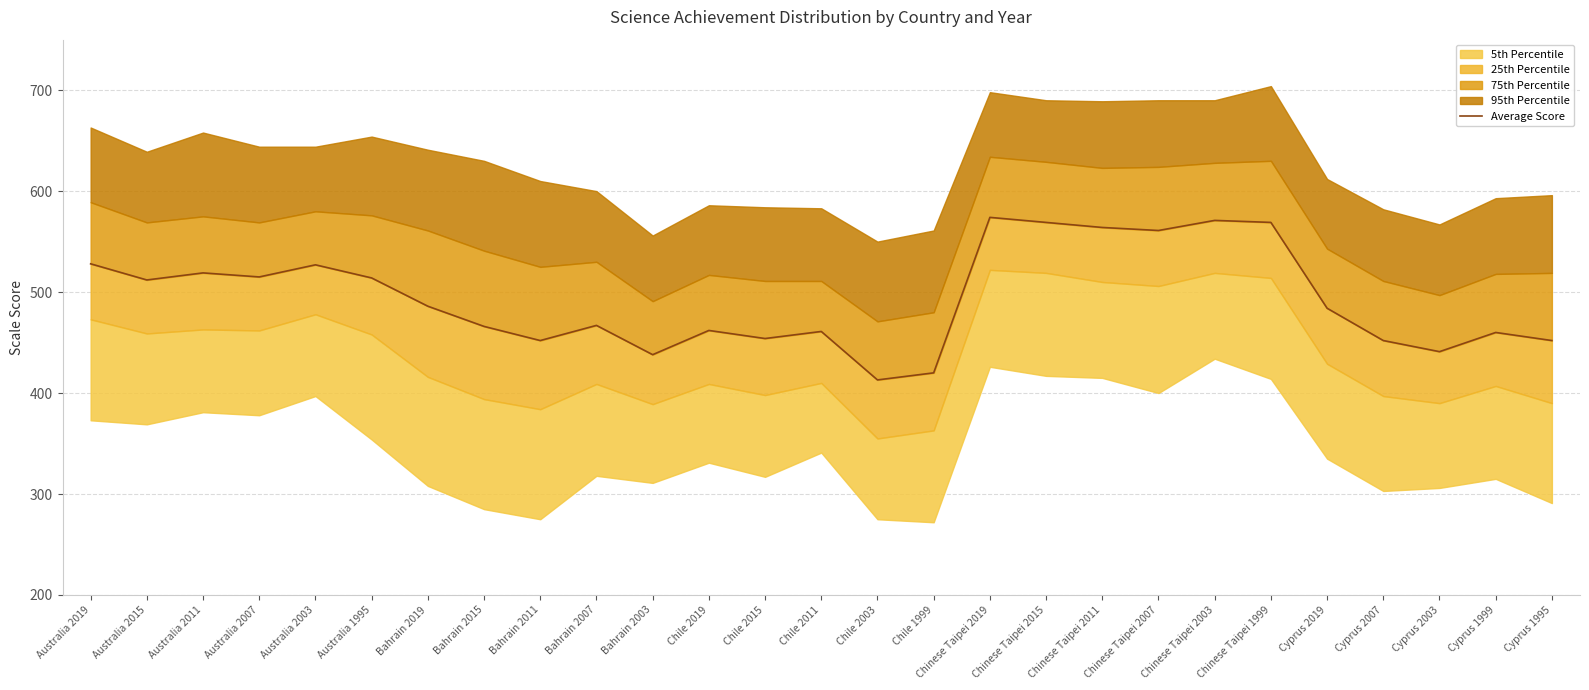

What is the difference between the values at Chinese Taipei 2015 and Chinese Taipei 2019?

5